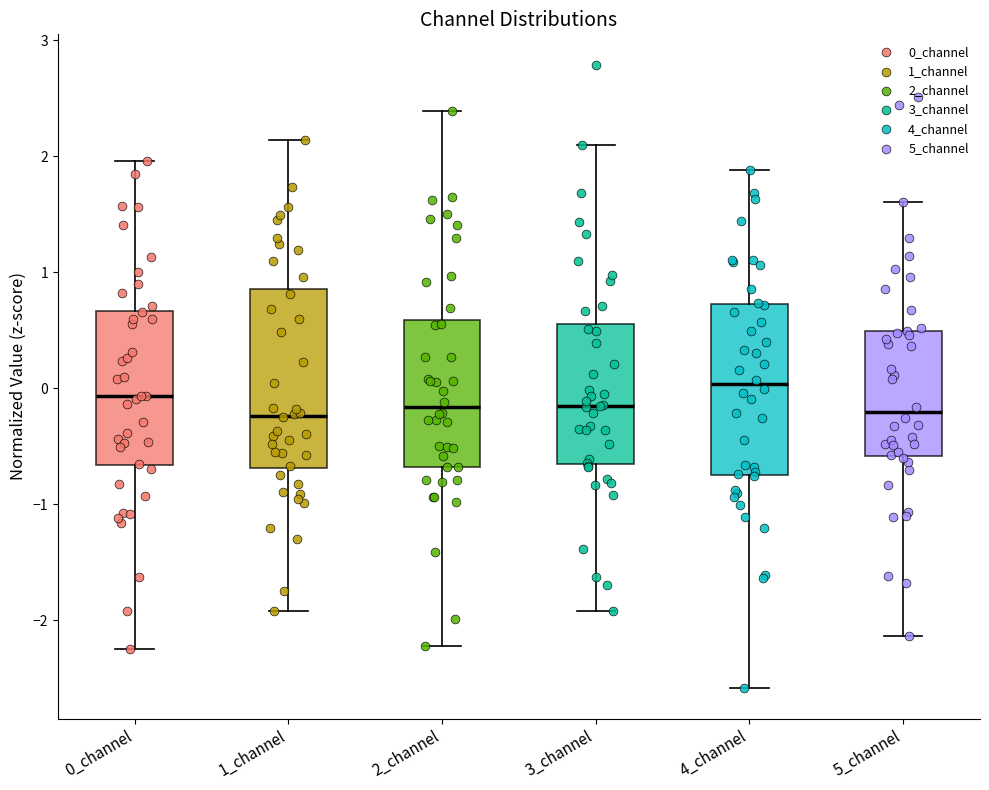

Where is the lower edge of the box for 1_channel on the y-axis? The values are not printed on the chart, so give them approximately, as read against the axis.

-0.7